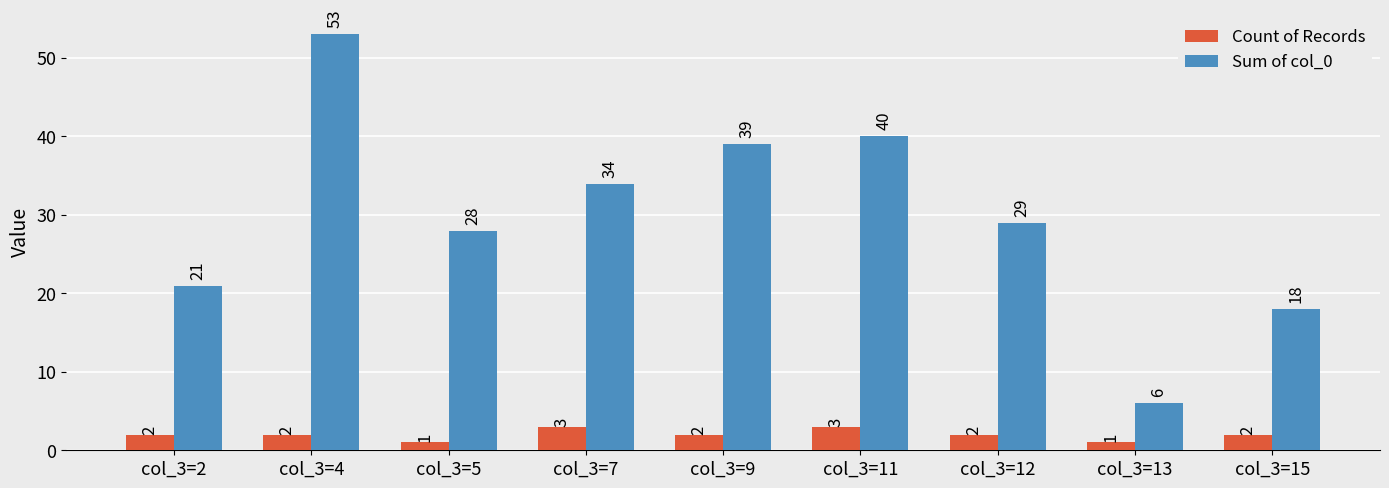

Count the number of data series in this chart.

2